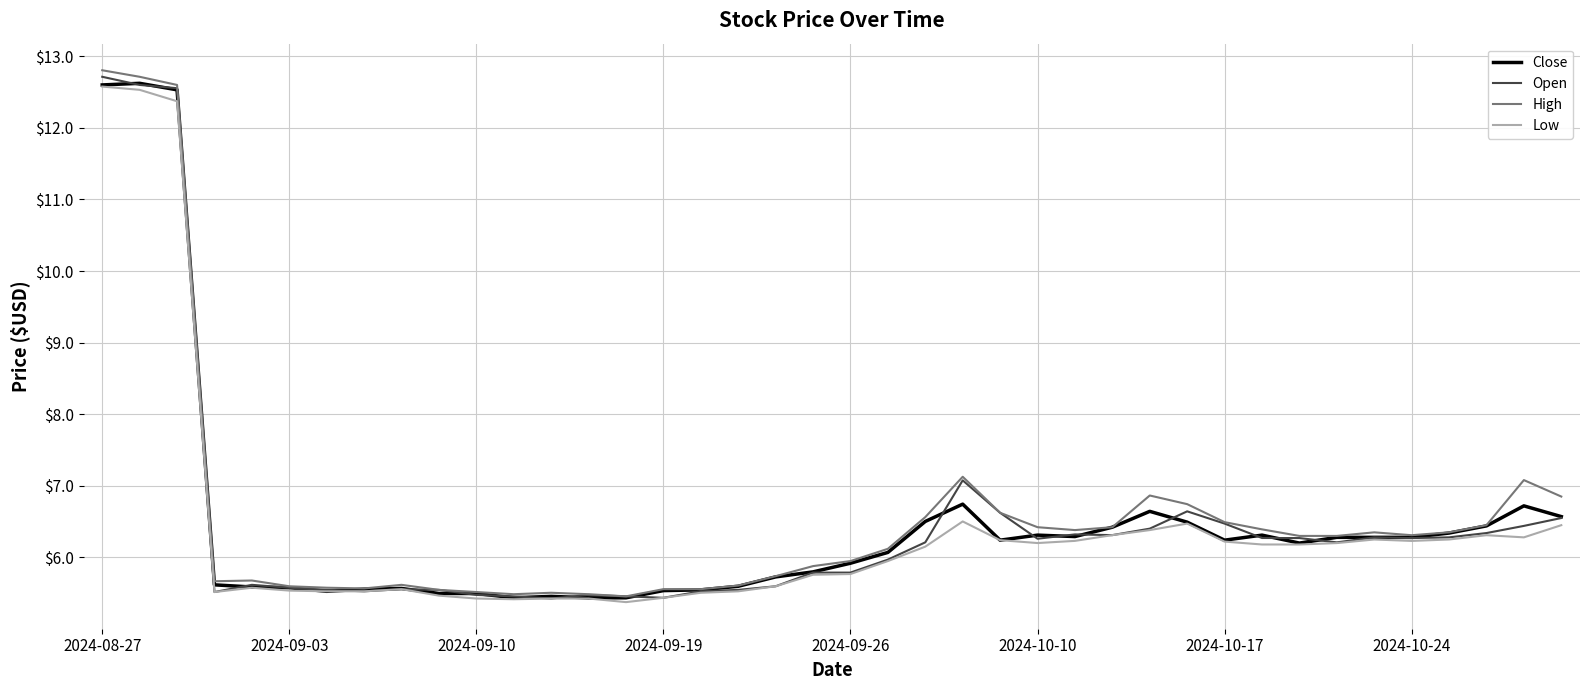

What is the greatest value displayed?

12.8